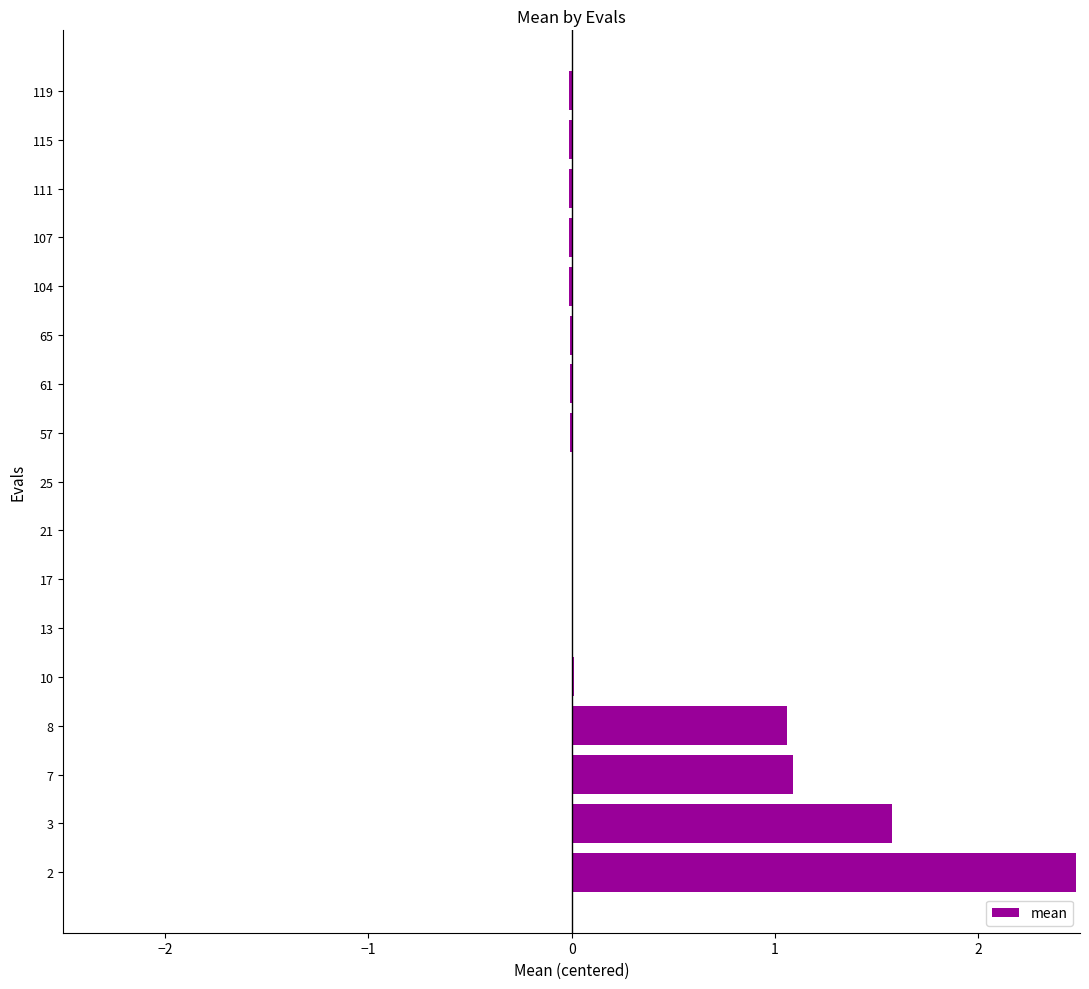

What is the change in value from 8 to 25?

-1.1